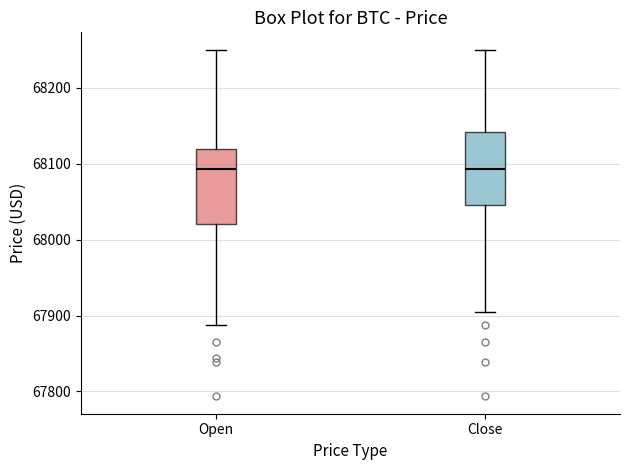

Reading left to right, transcribe this box plot: for each box, give where its median line is, the range the box spans, and where its two whiskers end, as read against the y-axis. The values are not printed on the chart, so give them approximately, as read against the axis.

Open: median 68090, box 68020 to 68120, whiskers 67890 to 68250
Close: median 68090, box 68050 to 68140, whiskers 67910 to 68250